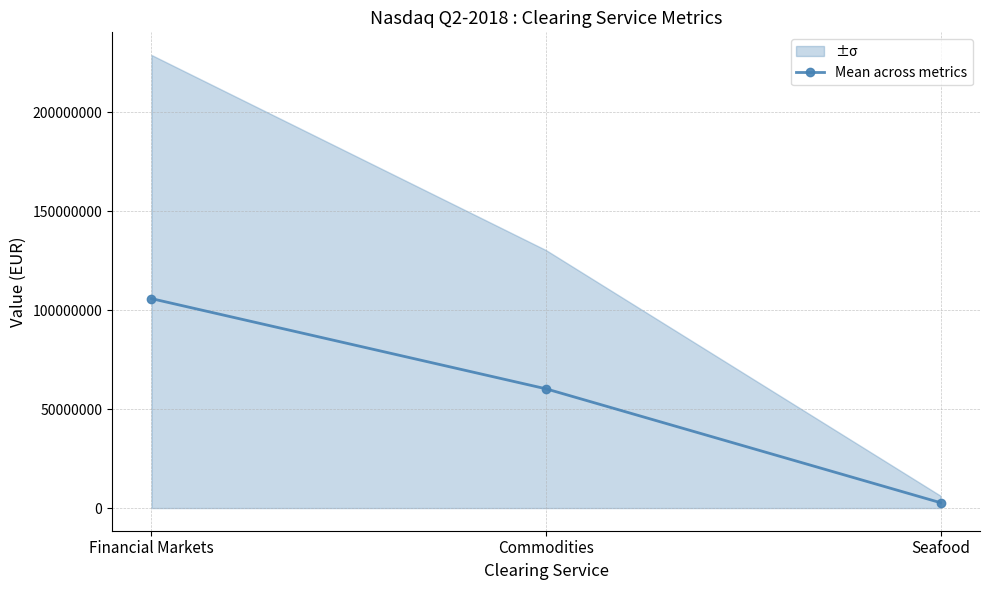

What is the difference between the values at Financial Markets and Seafood?

103135217.8